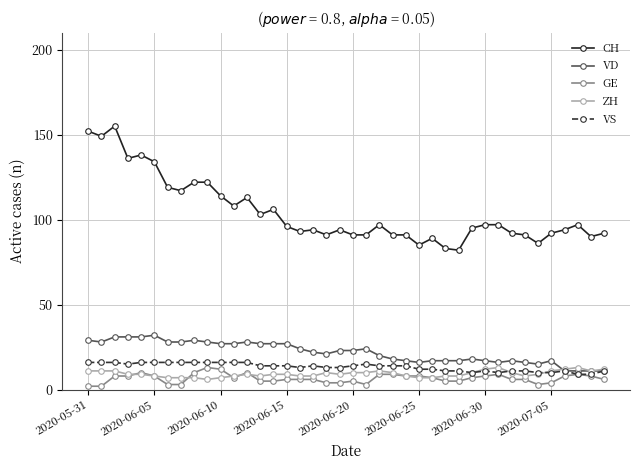

True or false: VD and GE cross at least once.

False